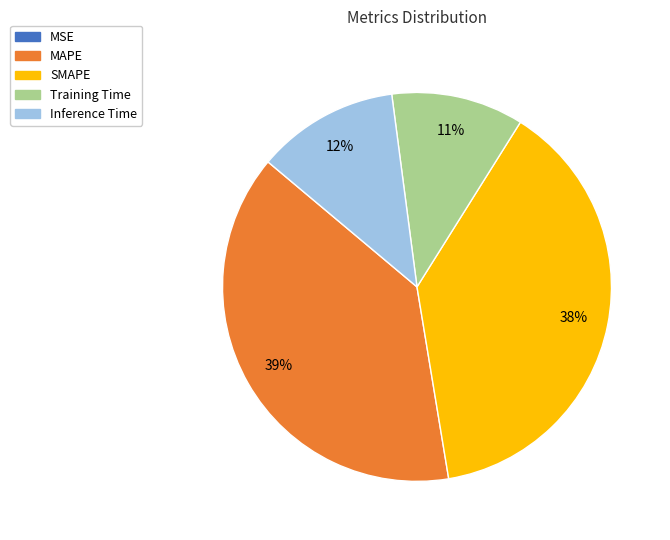

Between Training Time and SMAPE, which is larger?

SMAPE